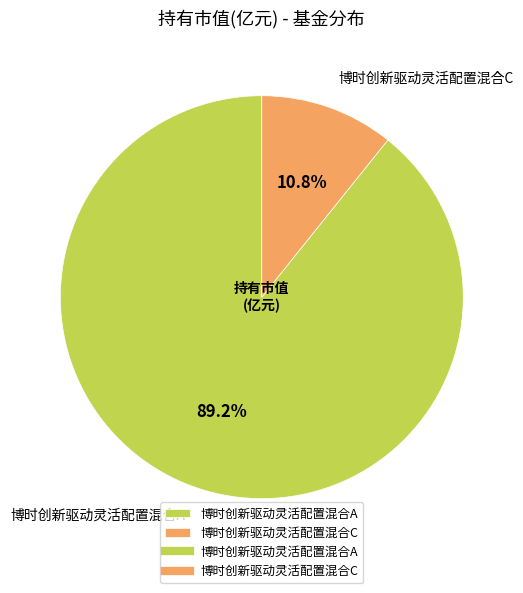

Which slice is the largest?

博时创新驱动灵活配置混合A